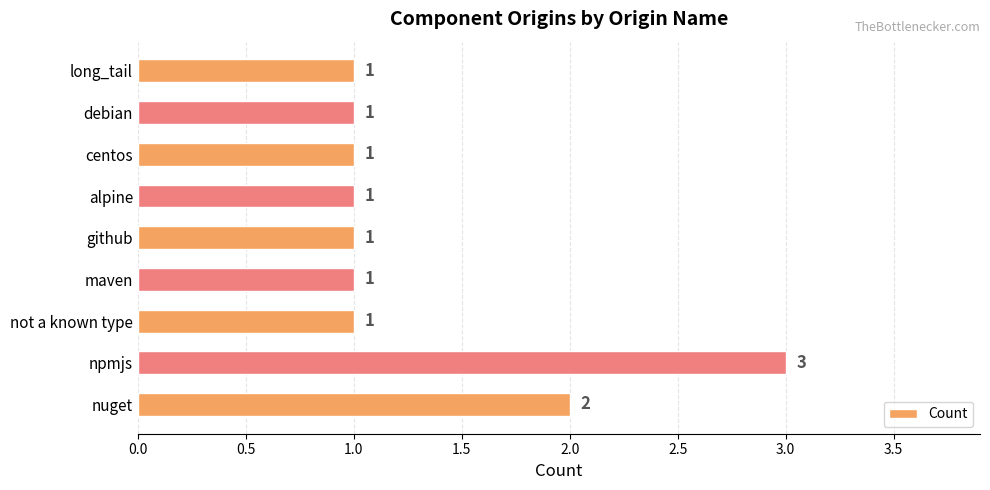

Count the number of data series in this chart.

1